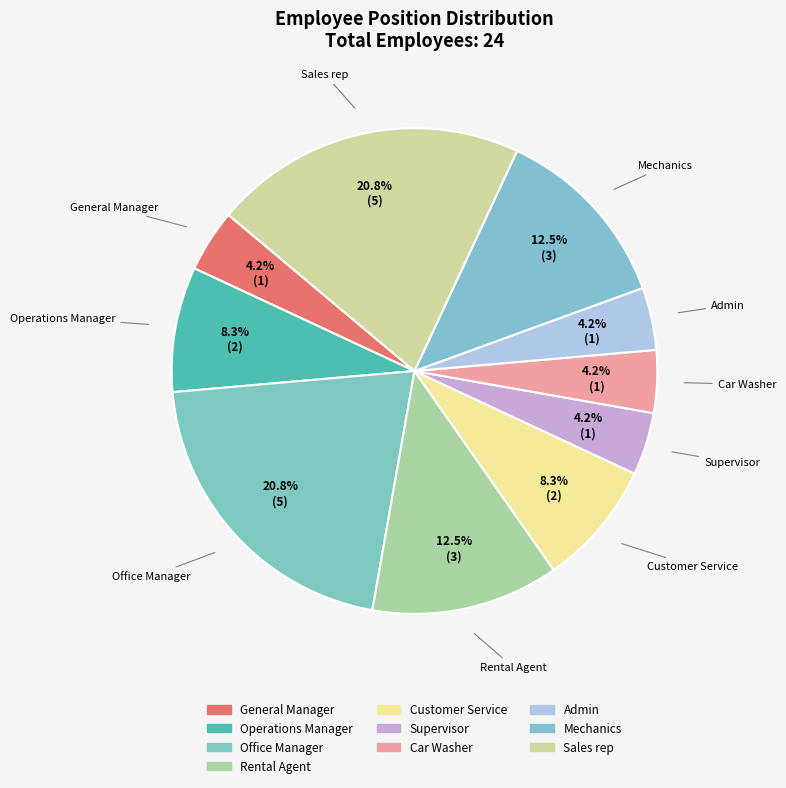

Which category has the biggest portion of the pie?

Office Manager